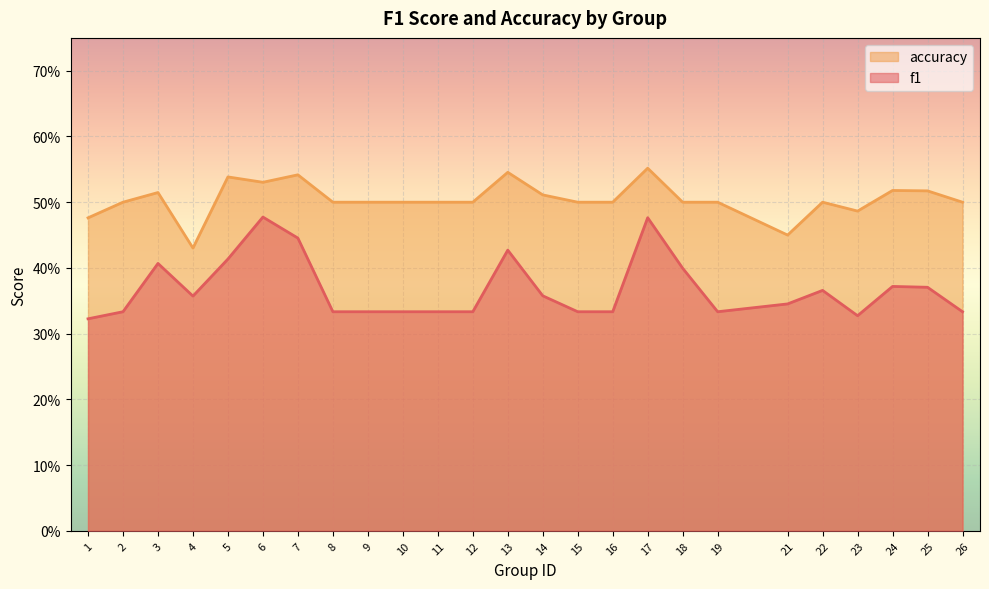

Is the value of f1 at 11 greater than the value of accuracy at 10?

No